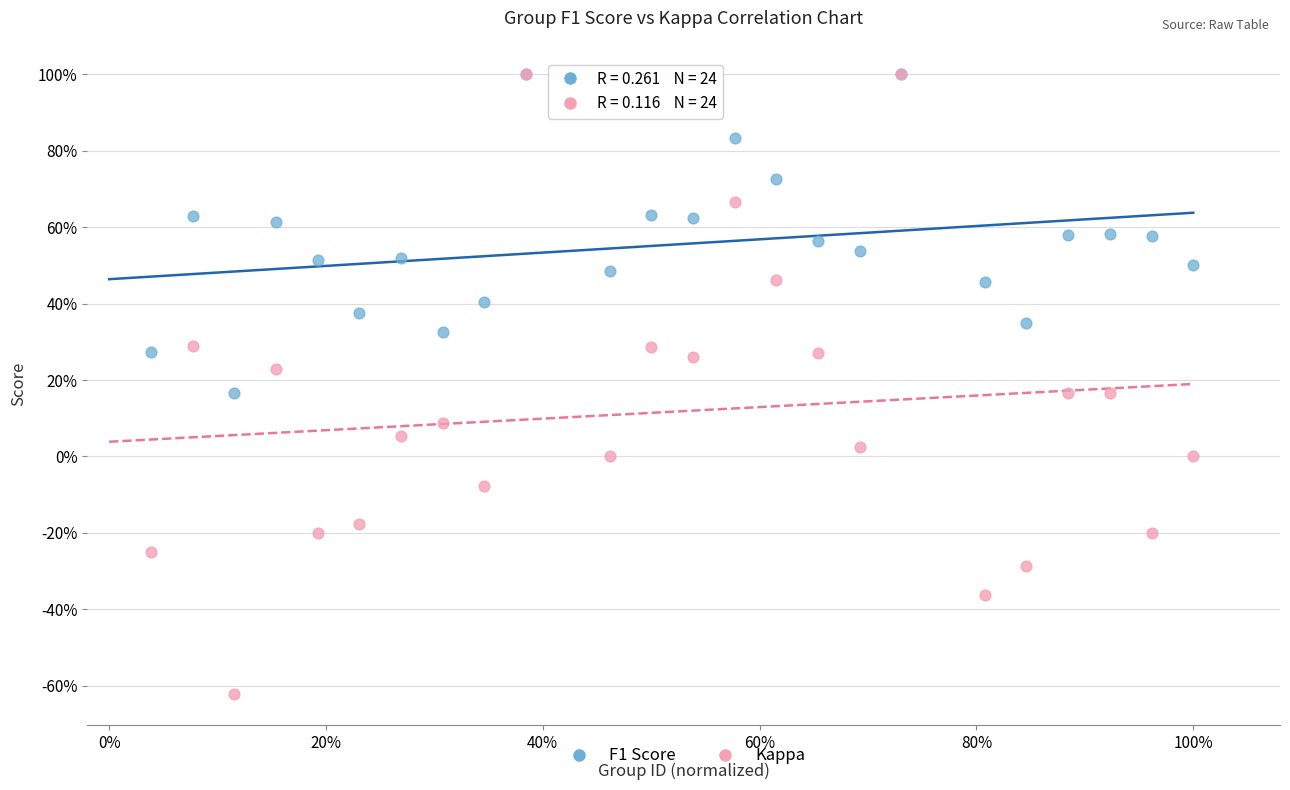

Which series contains the lowest Y value?

Kappa